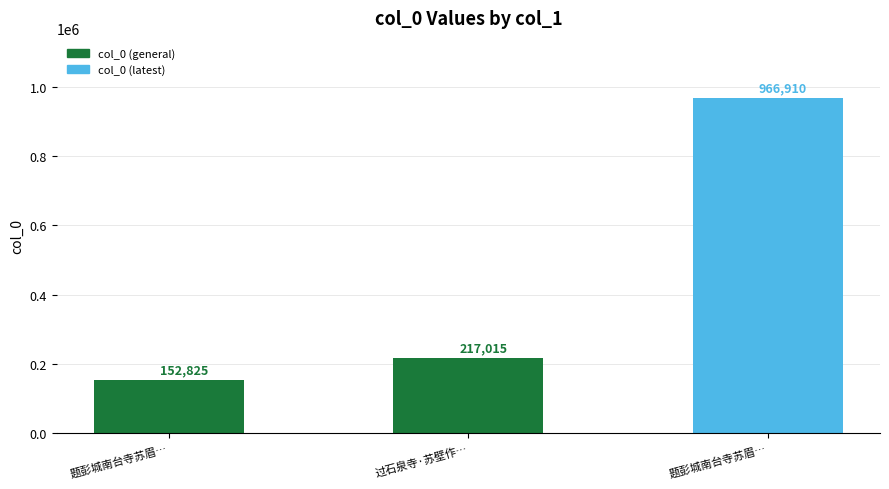

How many values are below 217015?

1